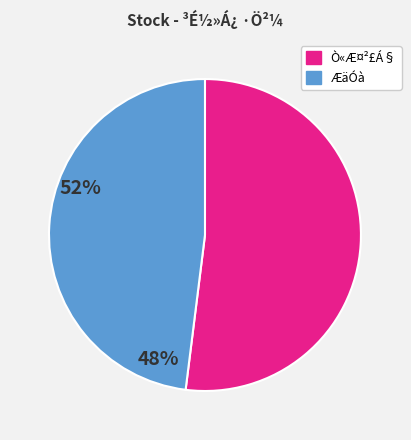

Does any single category account for the majority?

Yes